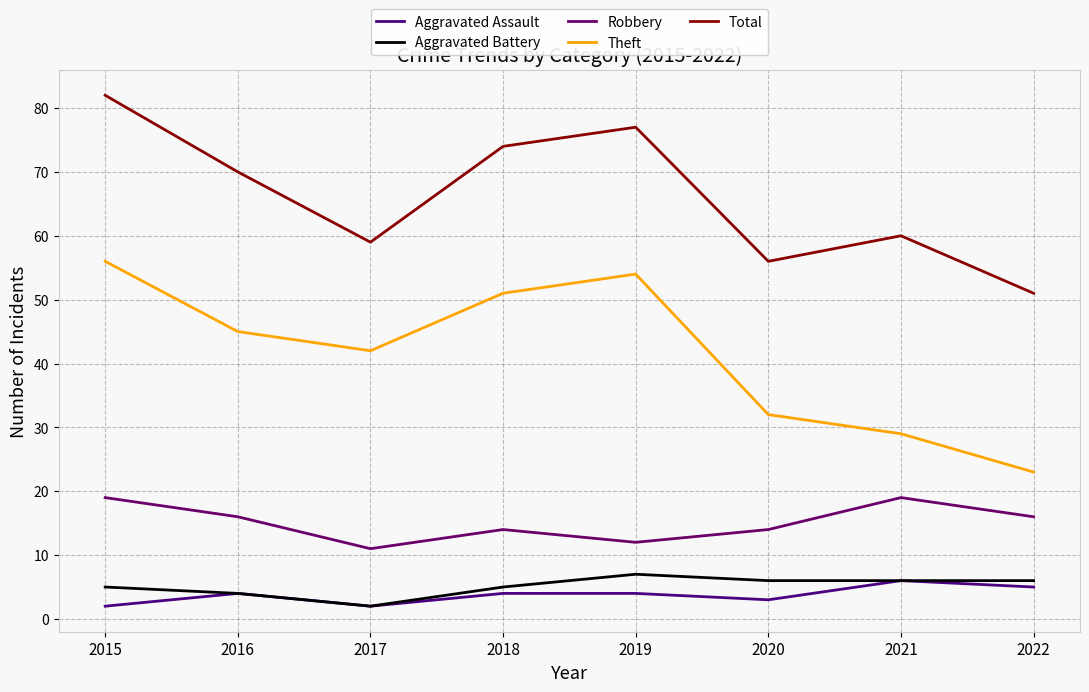

True or false: Aggravated Assault has a value of 6 at 2021.

True